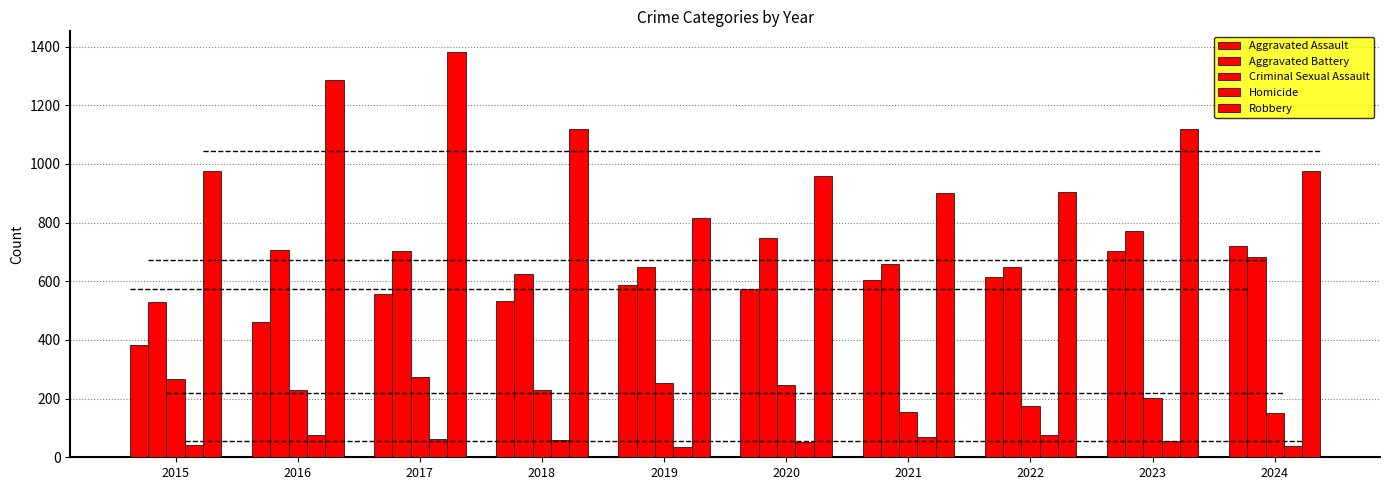

Reading left to right, what are all the values shown in this chart?

Aggravated Assault: 2015=383	2016=462	2017=555	2018=533	2019=587	2020=574	2021=605	2022=613	2023=702	2024=722
Aggravated Battery: 2015=529	2016=705	2017=703	2018=625	2019=648	2020=749	2021=660	2022=648	2023=771	2024=684
Criminal Sexual Assault: 2015=268	2016=229	2017=274	2018=231	2019=254	2020=247	2021=153	2022=175	2023=202	2024=152
Homicide: 2015=42	2016=75	2017=63	2018=59	2019=36	2020=53	2021=68	2022=76	2023=56	2024=40
Robbery: 2015=976	2016=1287	2017=1383	2018=1119	2019=815	2020=959	2021=902	2022=905	2023=1118	2024=975